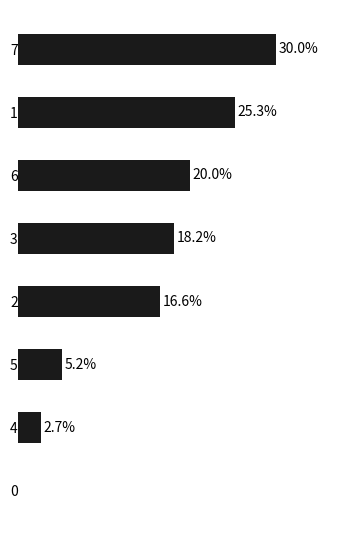

Are the bars horizontal?

Yes